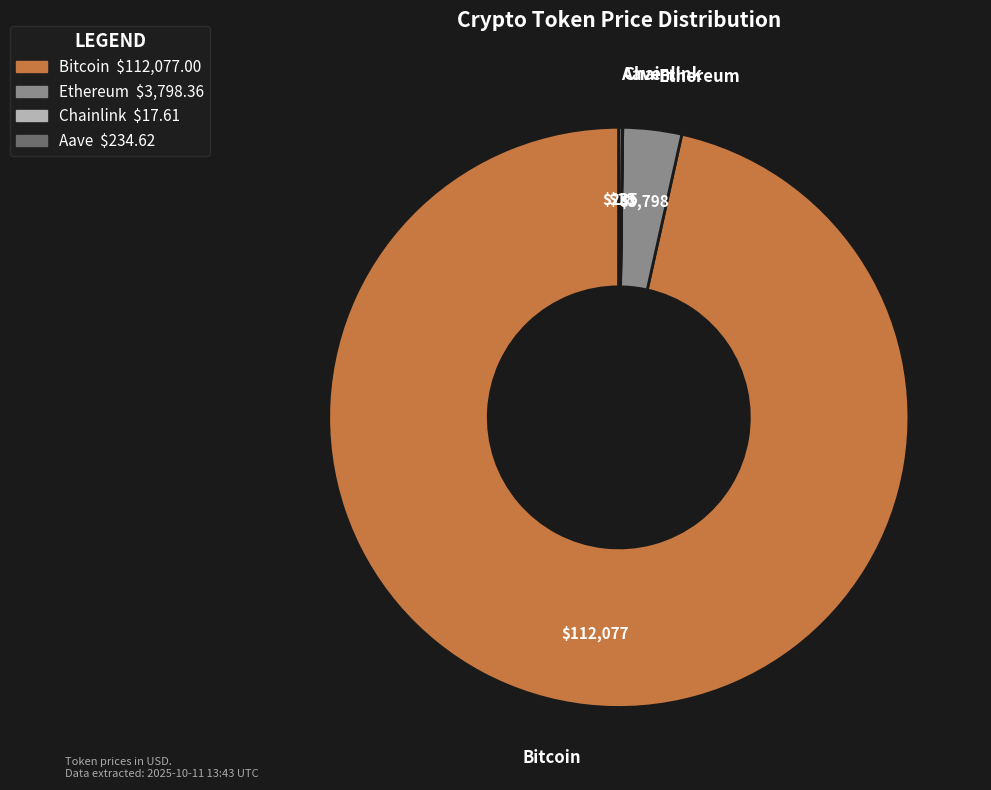

Between Bitcoin and Ethereum, which is larger?

Bitcoin